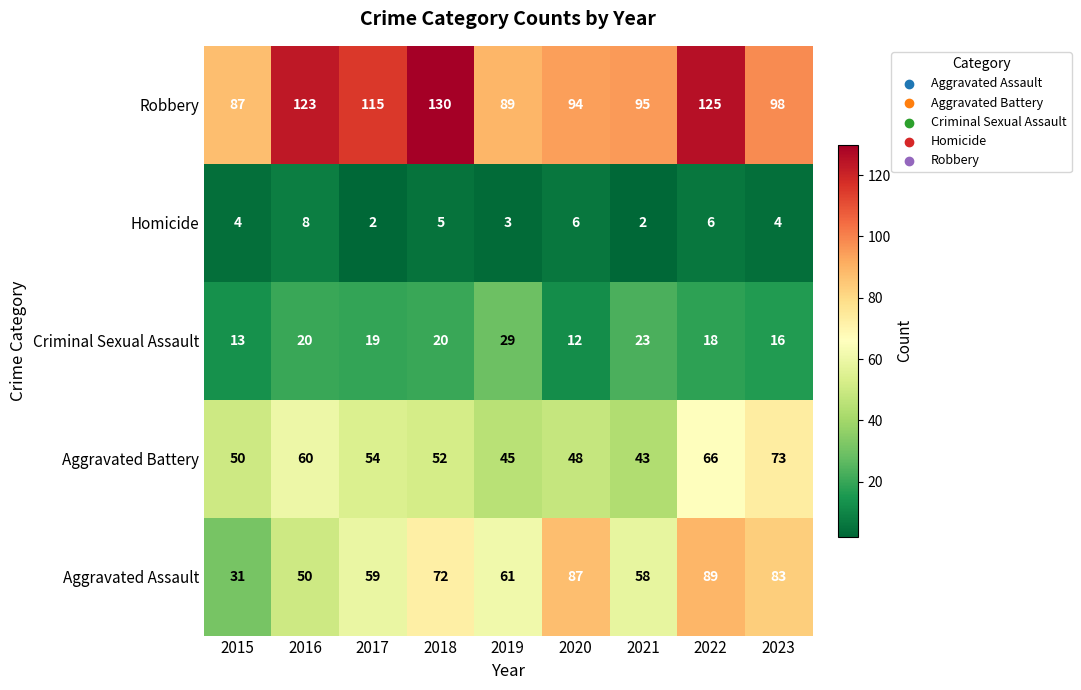

What is the average value of the Aggravated Assault series?

66